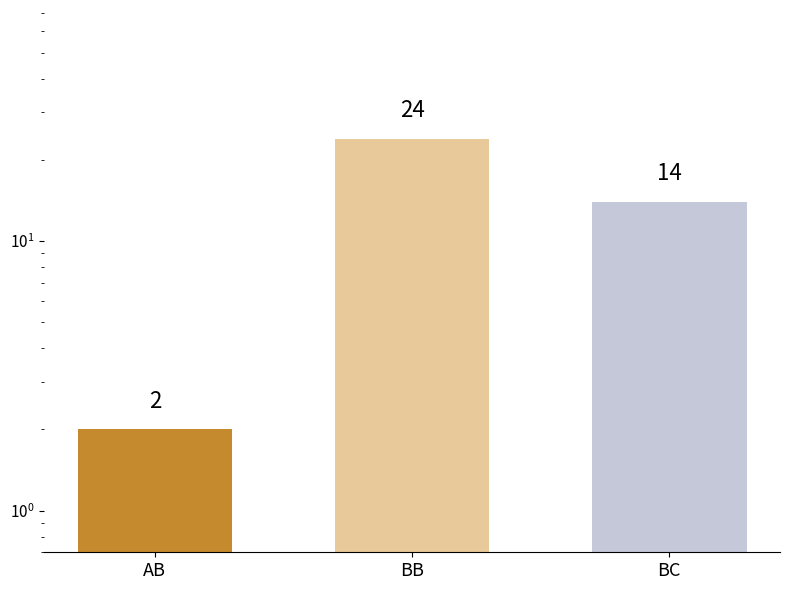

How many values are between 2 and 24?

3